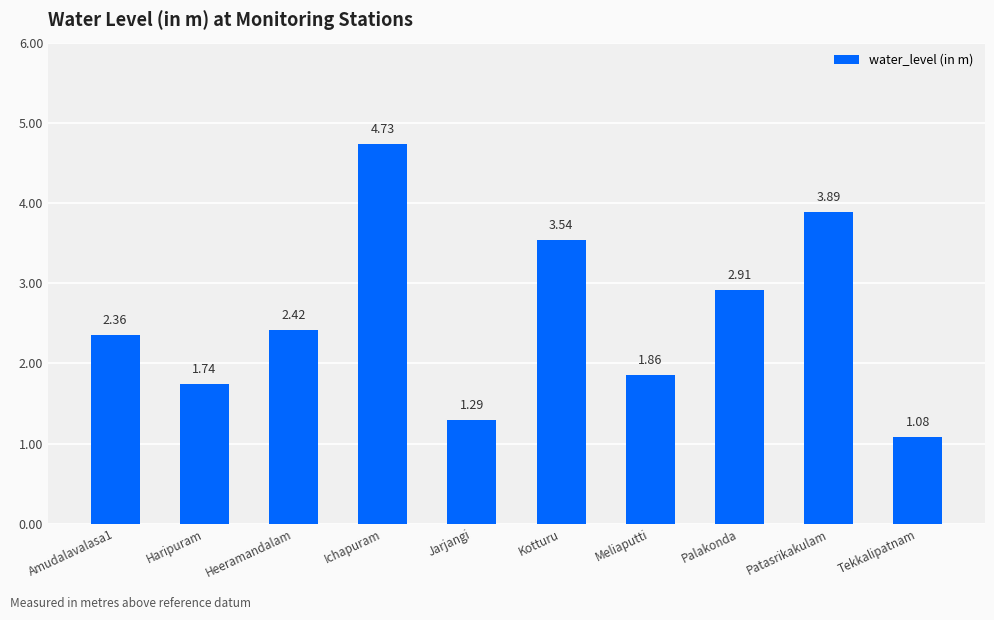

True or false: the data shows 1.1 at Patasrikakulam.

False